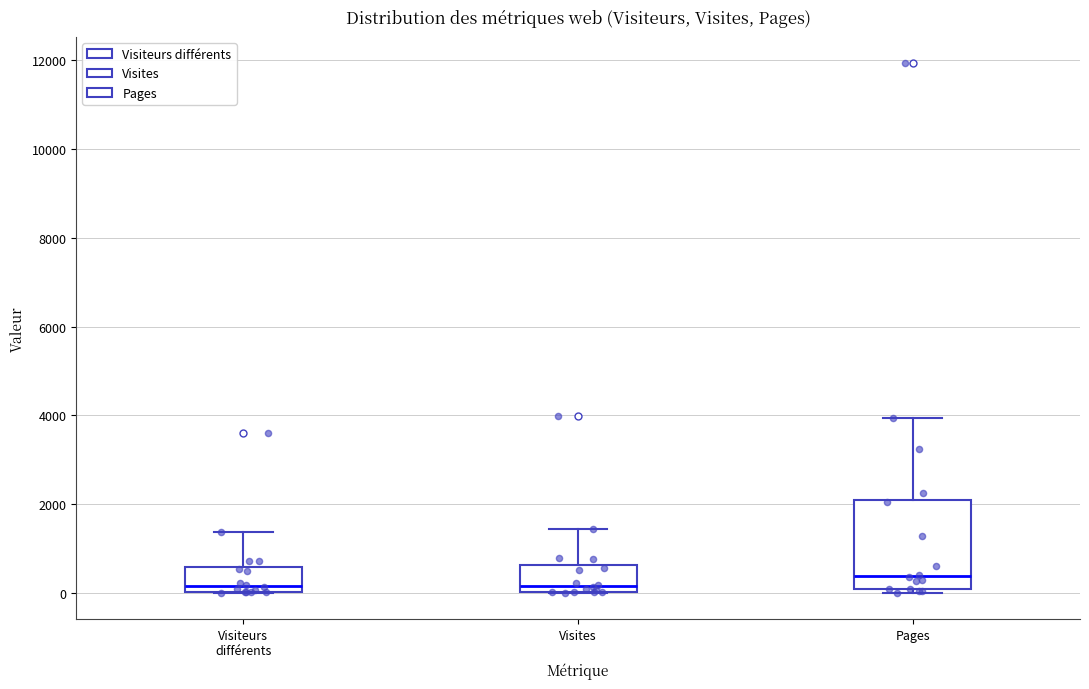

Reading left to right, read every box against the y-axis: the position of its median line, the range the box covers, and the ends of its whiskers. The values are not printed on the chart, so give them approximately, as read against the axis.

Visiteurs différents: median 200, box 0 to 600, whiskers 0 to 1400
Visites: median 200, box 0 to 600, whiskers 0 to 1400
Pages: median 400, box 0 to 2200, whiskers 0 (just below the box's lower edge) to 4000